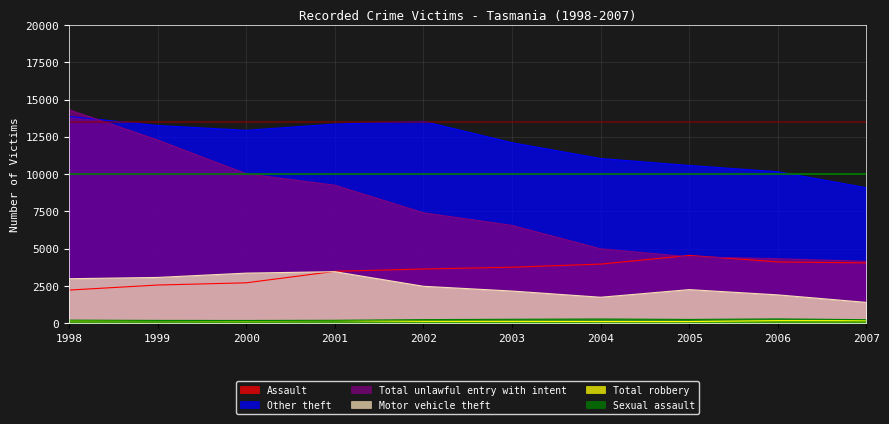

How many interior local valleys does the Other theft series have?

1